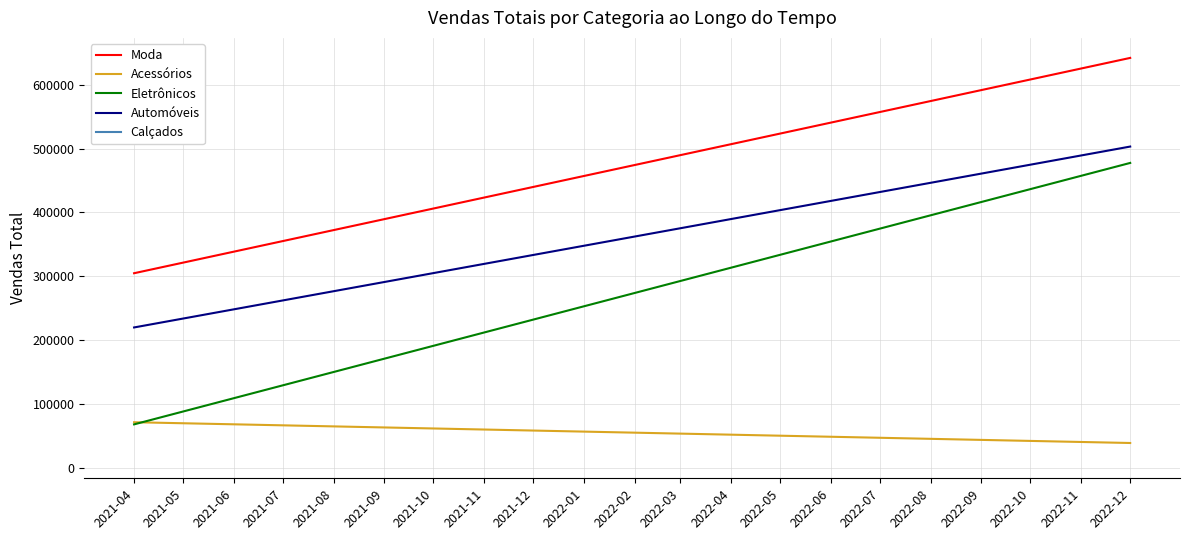

Which series has the largest range (max minus min)?

Eletrônicos